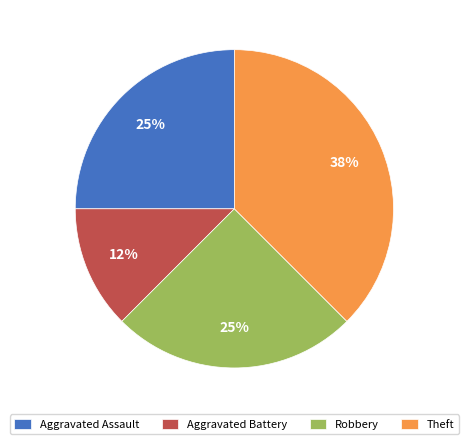

Approximately how many times larger is the value at Robbery compared to Theft?

0.7